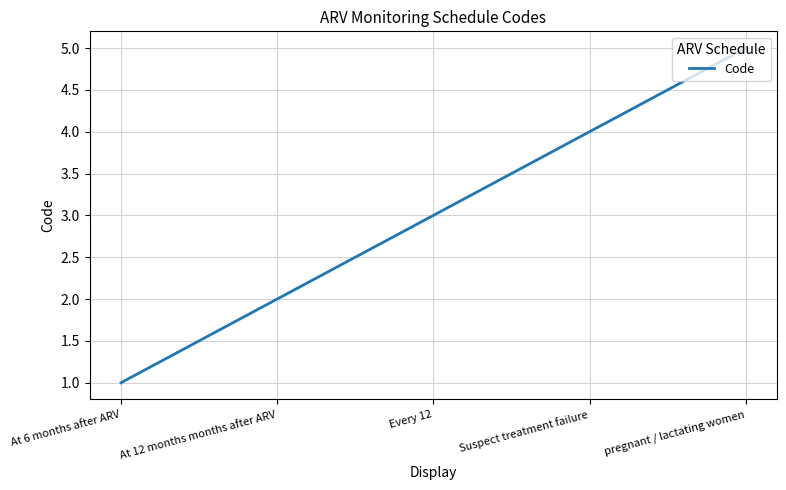

Count the number of categories in the chart.

5